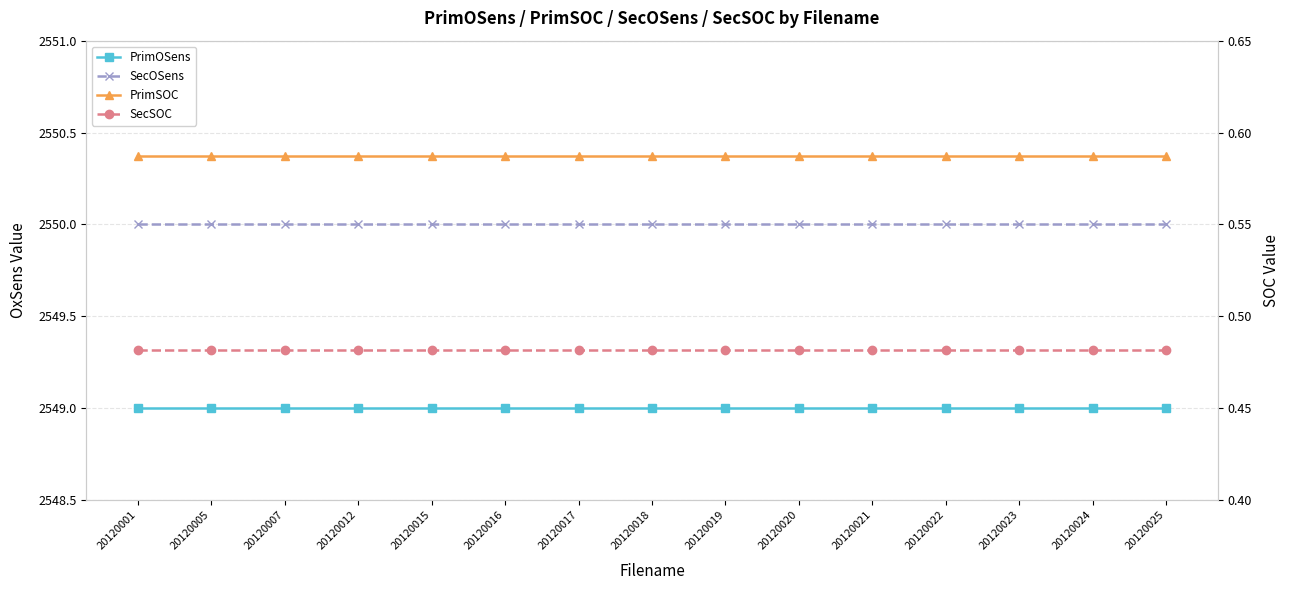

Is the value of PrimSOC at 20120015 greater than the value of SecOSens at 20120001?

No